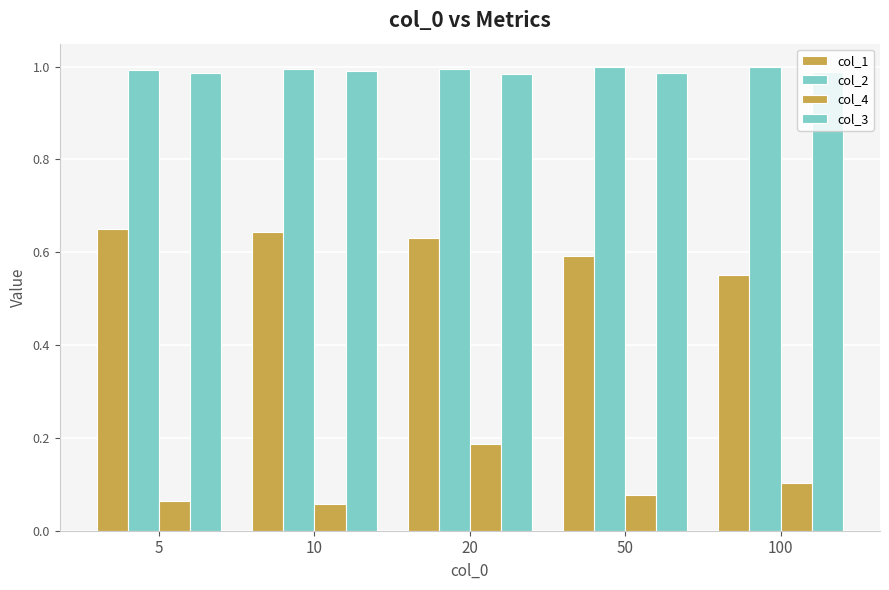

Are the bars horizontal?

No